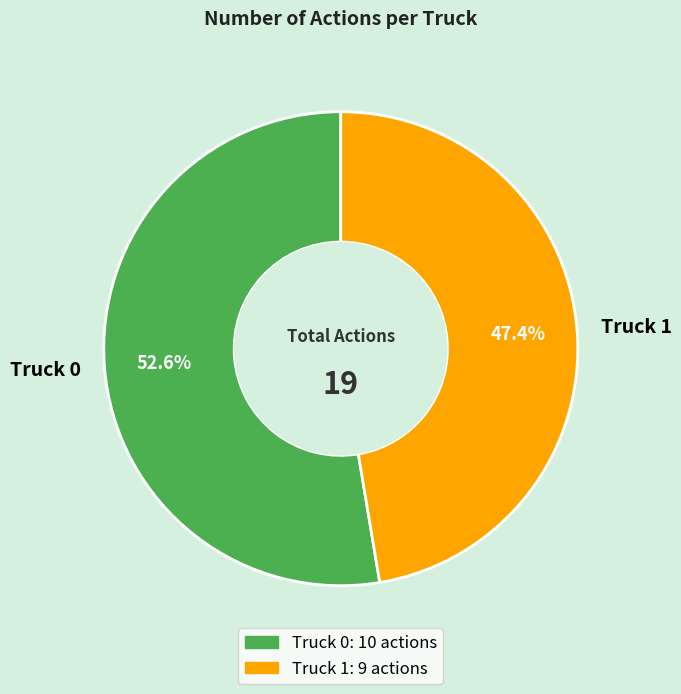

Is there a majority slice in this chart?

Yes